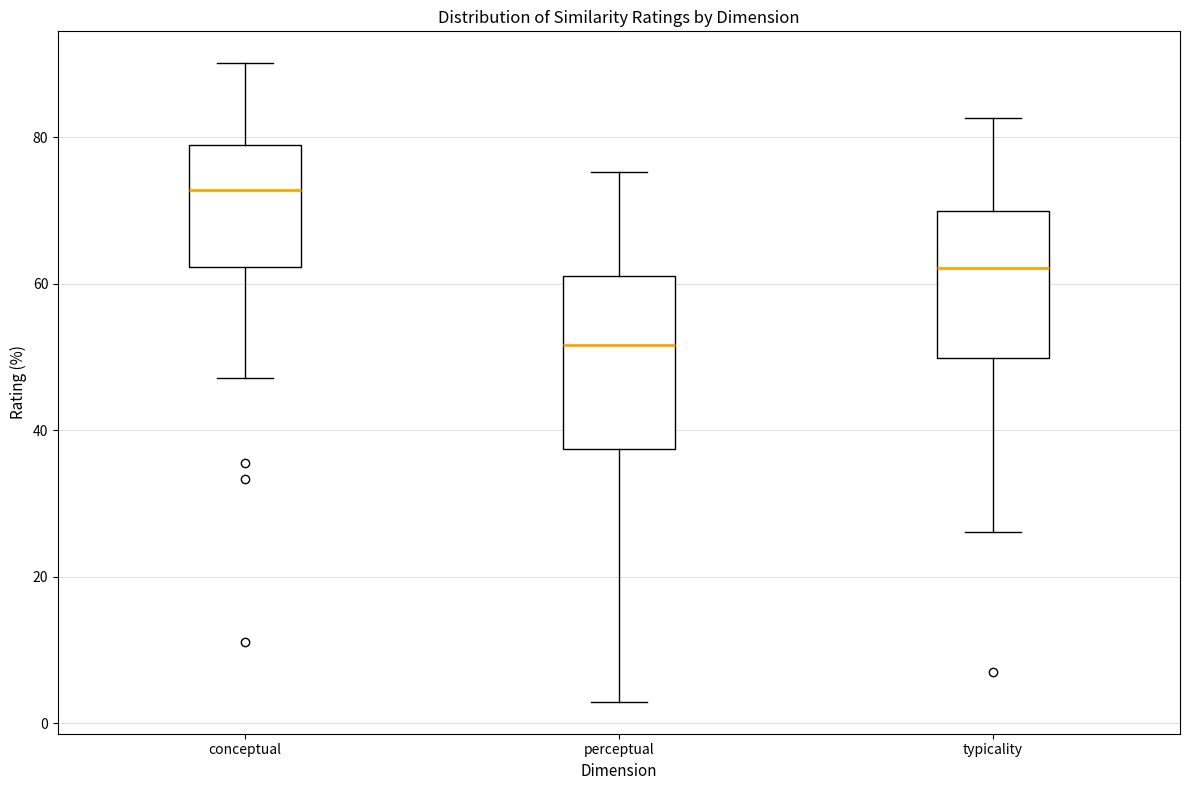

Where does the upper whisker of the box for conceptual end on the y-axis? The values are not printed on the chart, so give them approximately, as read against the axis.

90